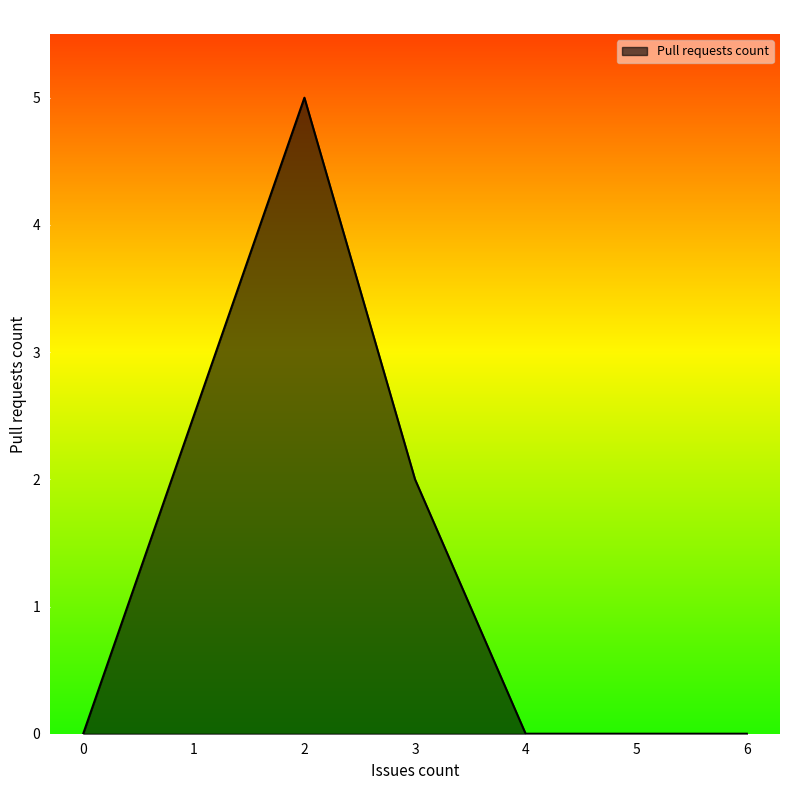

How many series are shown in this chart?

1